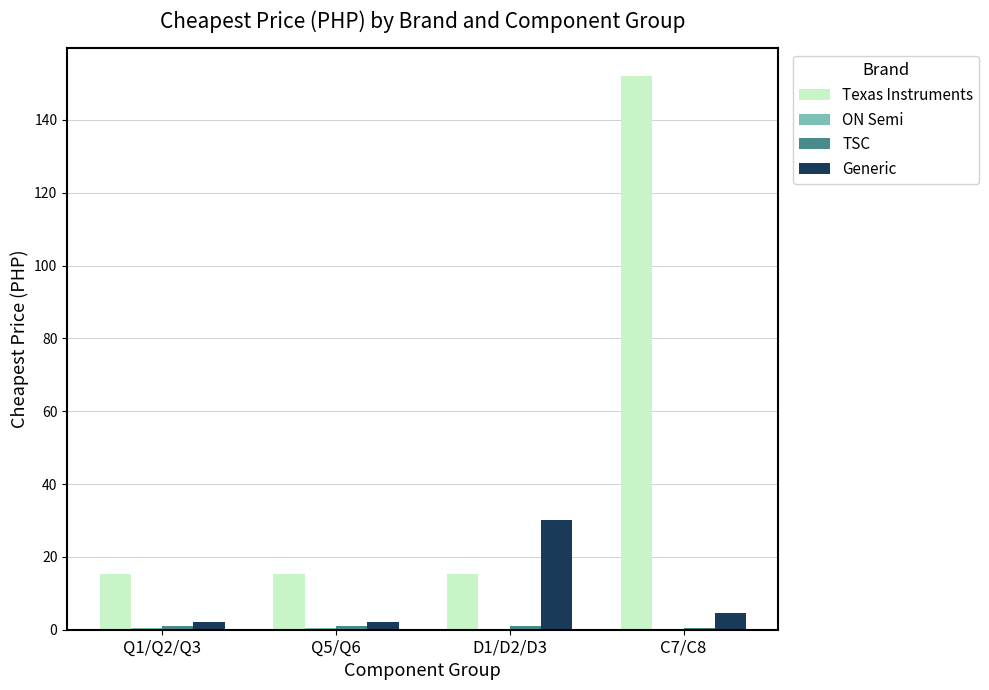

How many data points in Generic are above 4?

2